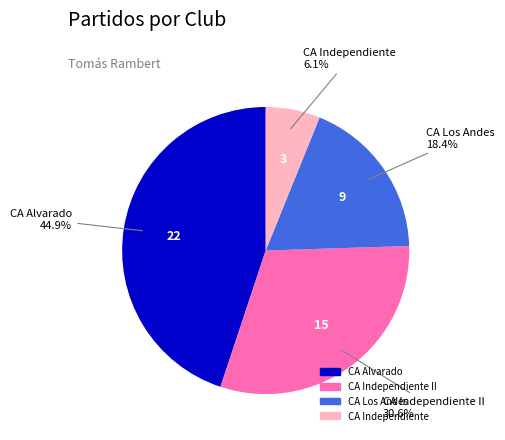

Does any single category account for the majority?

No